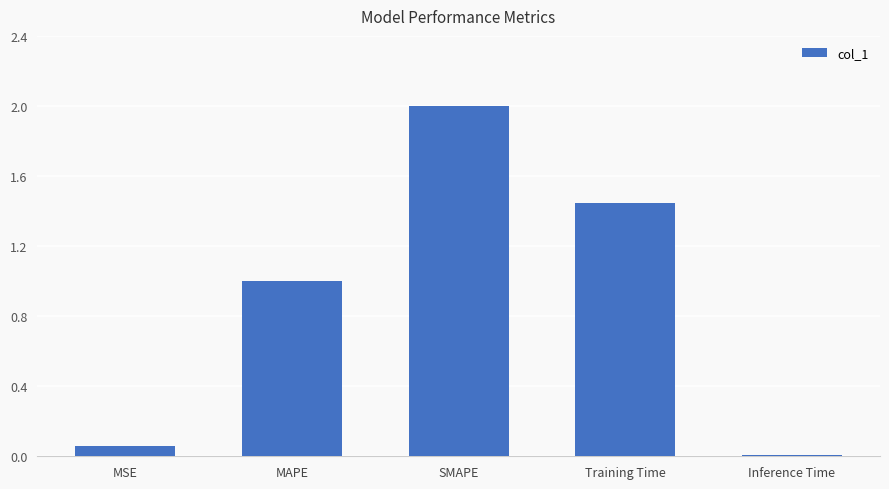

Rank the categories by value from lowest to highest.

Inference Time, MSE, MAPE, Training Time, SMAPE